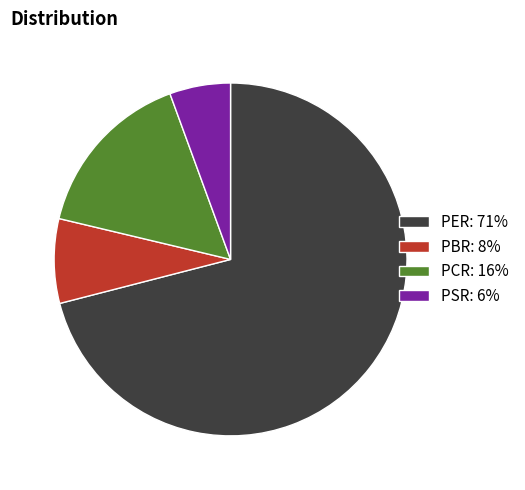

Do PSR: 6% and PCR: 16% together represent more than half of the pie?

No